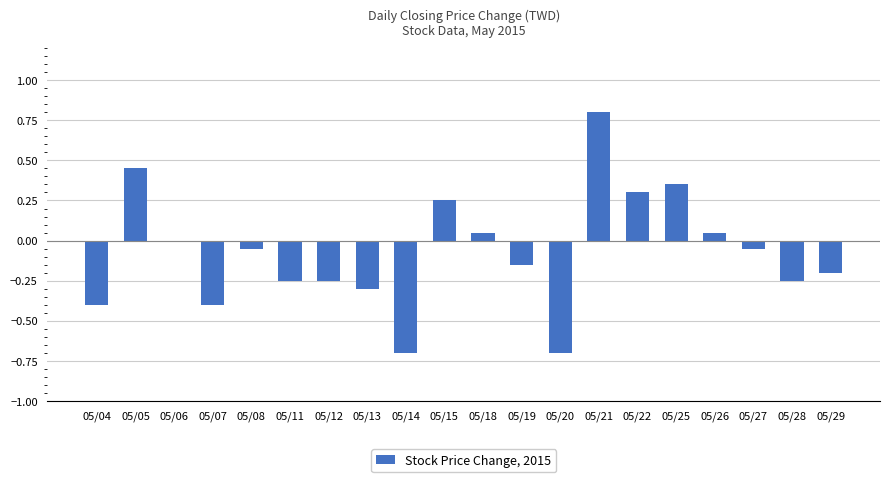

What is the sum of all values?

-1.4